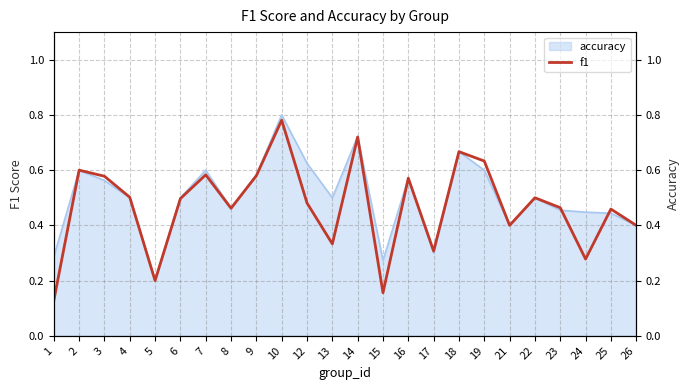

What is the maximum value shown in the chart?

0.8